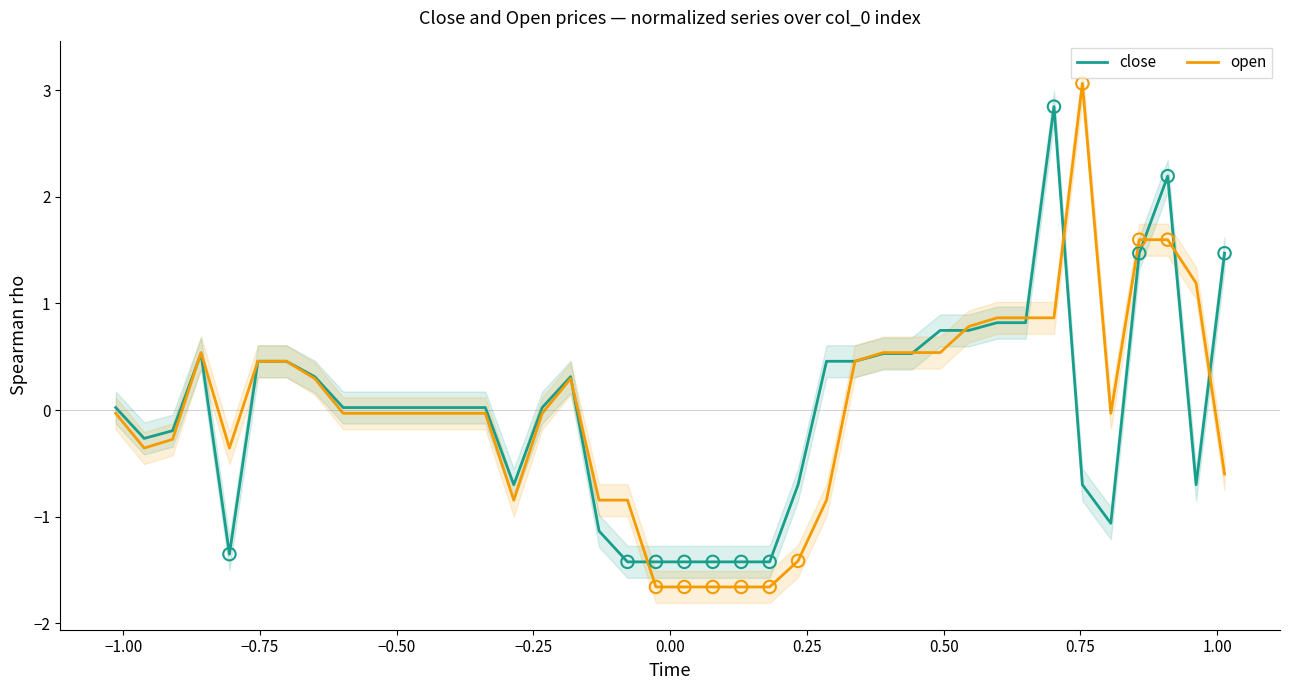

Which series reaches the maximum Y coordinate?

open